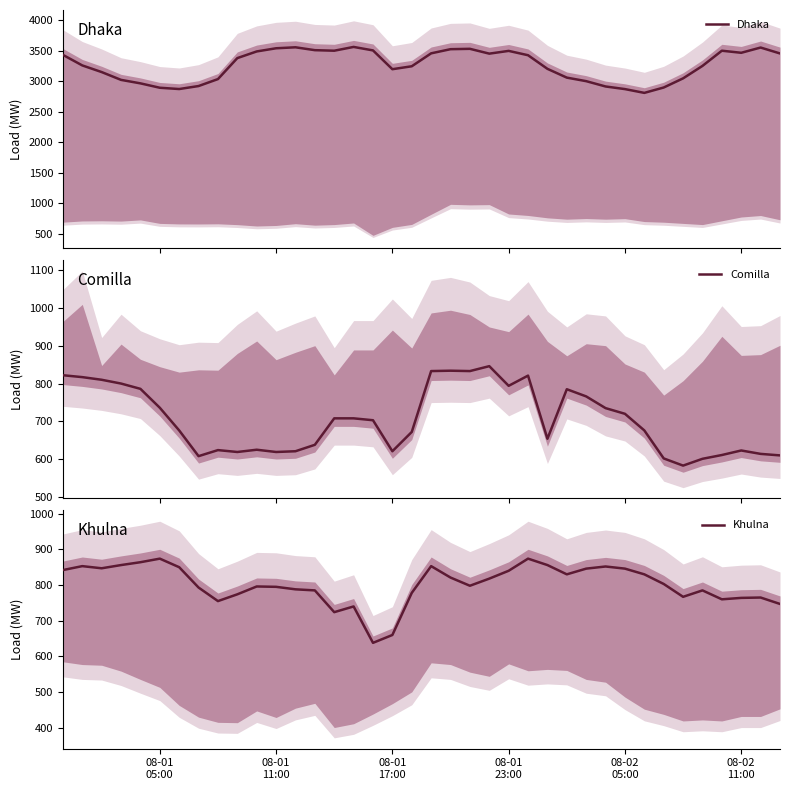

What is the sum of all Dhaka values?

124019